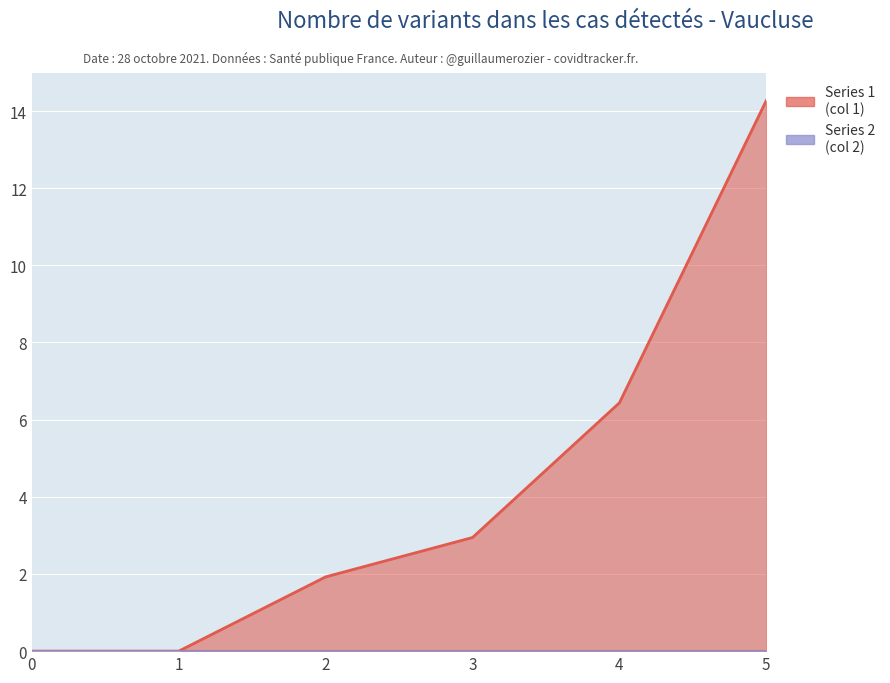

Which has a higher value, 2 or 4?

4